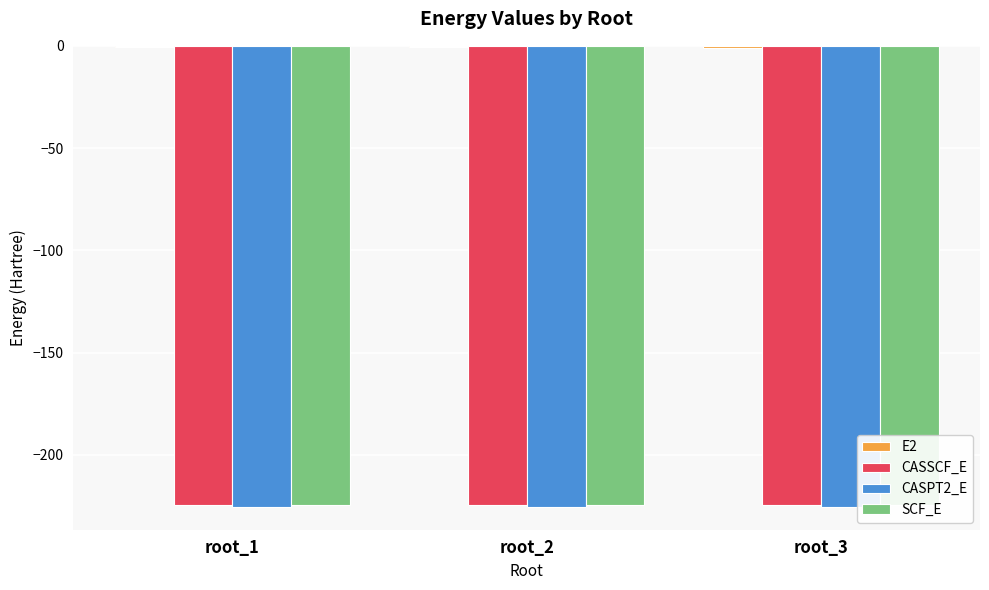

How many bars are there in total?

12